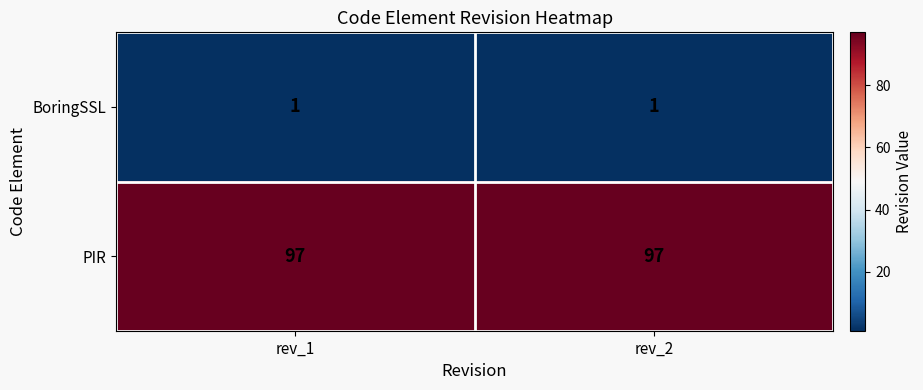

Rank the series by their average value, from lowest to highest.

BoringSSL, PIR